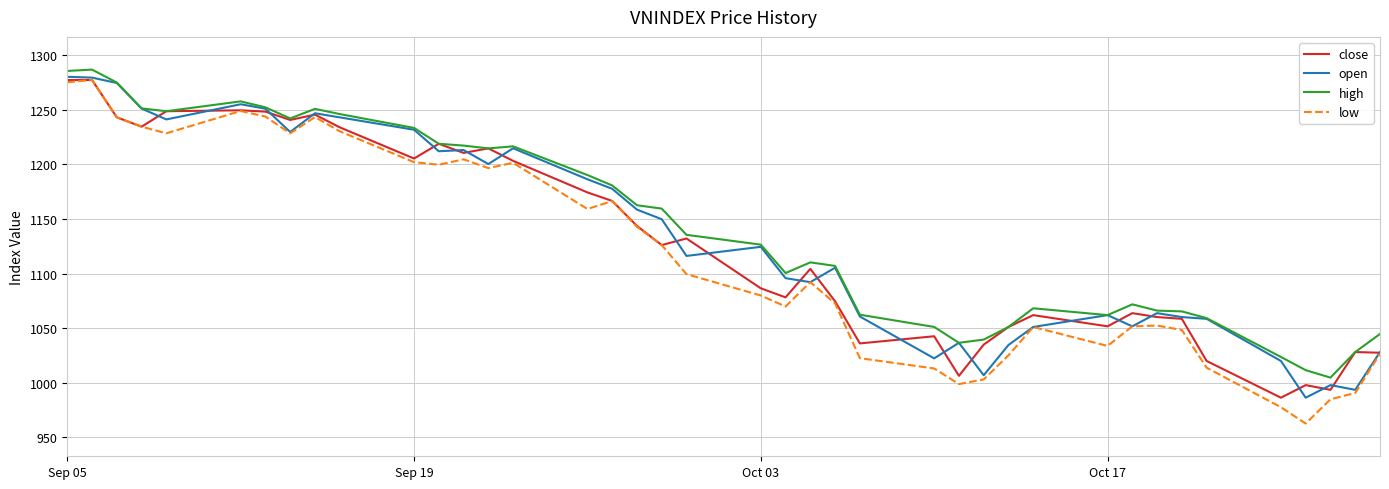

What is the average value of the low series?

1118.0